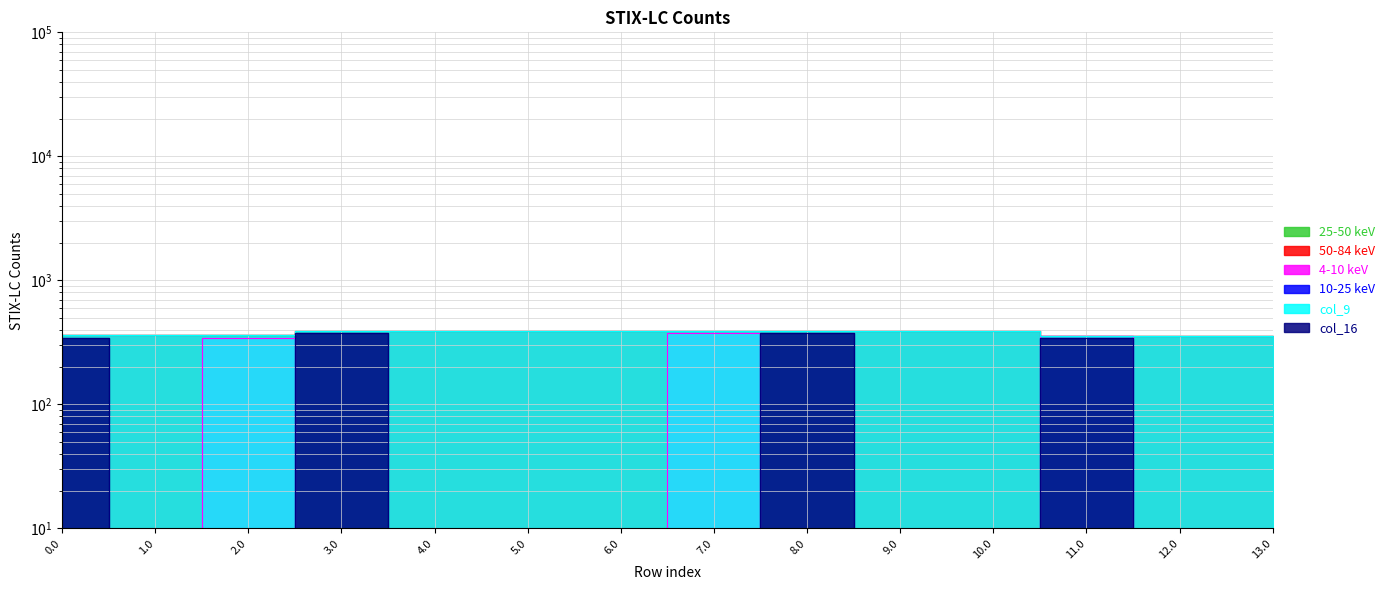

Reading left to right, what are all the values shown in this chart?

col_10: 0.0=360.0	1.0=360.0	2.0=360.0	3.0=393.0	4.0=393.0	5.0=393.0	6.0=393.0	7.0=393.0	8.0=392.0	9.0=392.0	10.0=392.0	11.0=359.0	12.0=359.0	13.0=359.0
col_14: 0.0=0.1	1.0=0.1	2.0=345.5	3.0=0.1	4.0=0.1	5.0=0.1	6.0=0.1	7.0=377.1	8.0=0.1	9.0=0.1	10.0=0.1	11.0=359.0	12.0=0.1	13.0=0.1
col_4: 0.0=0.1	1.0=0.1	2.0=0.1	3.0=0.1	4.0=0.1	5.0=0.1	6.0=0.1	7.0=0.1	8.0=0.1	9.0=0.1	10.0=0.1	11.0=0.1	12.0=0.1	13.0=0.1
col_9: 0.0=360.0	1.0=360.0	2.0=360.0	3.0=393.0	4.0=393.0	5.0=393.0	6.0=393.0	7.0=393.0	8.0=392.0	9.0=392.0	10.0=392.0	11.0=359.0	12.0=359.0	13.0=359.0
col_16: 0.0=345.5	1.0=0.1	2.0=0.1	3.0=377.1	4.0=0.1	5.0=0.1	6.0=0.1	7.0=0.1	8.0=376.2	9.0=0.1	10.0=0.1	11.0=344.5	12.0=0.1	13.0=0.1